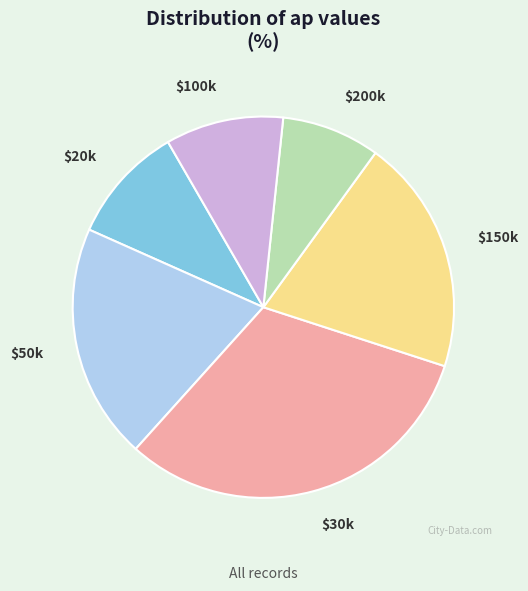

Which slice is the smallest?

$200k